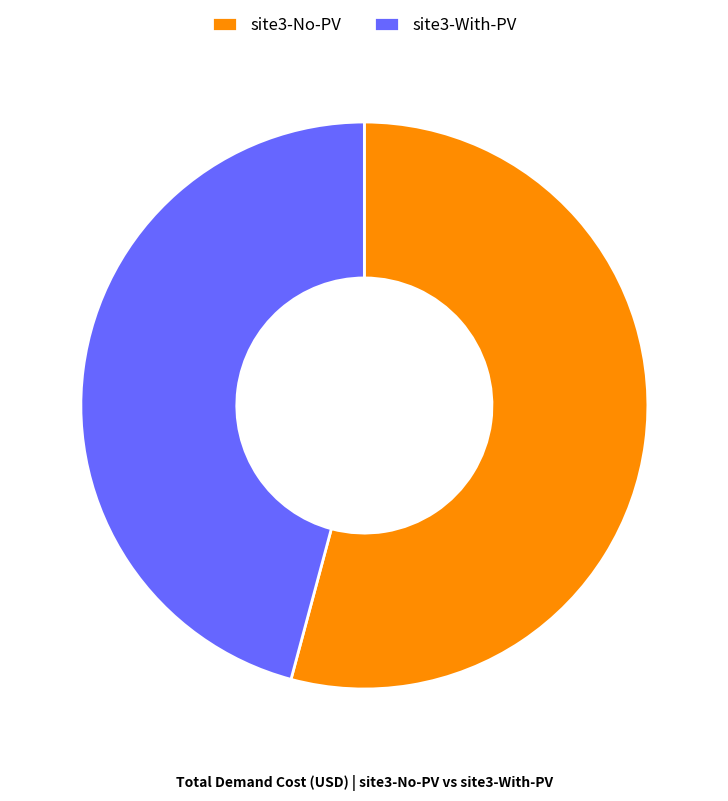

Combined, do site3-No-PV and site3-With-PV account for over 50%?

Yes